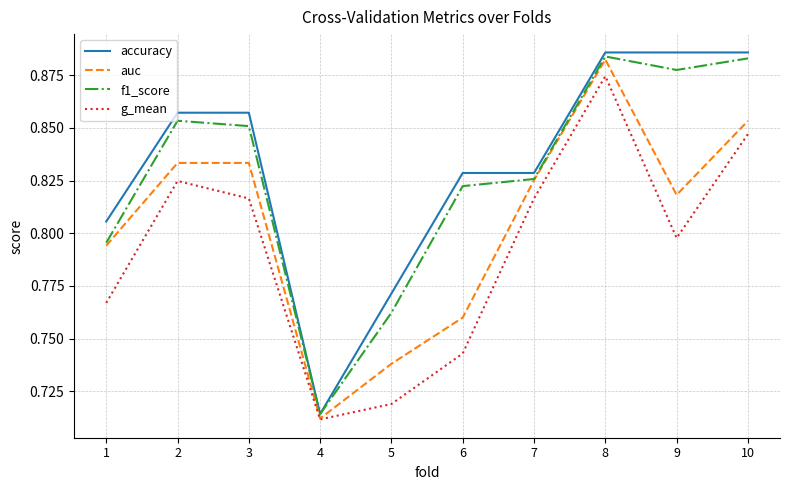

True or false: g_mean and f1_score cross at least once.

False